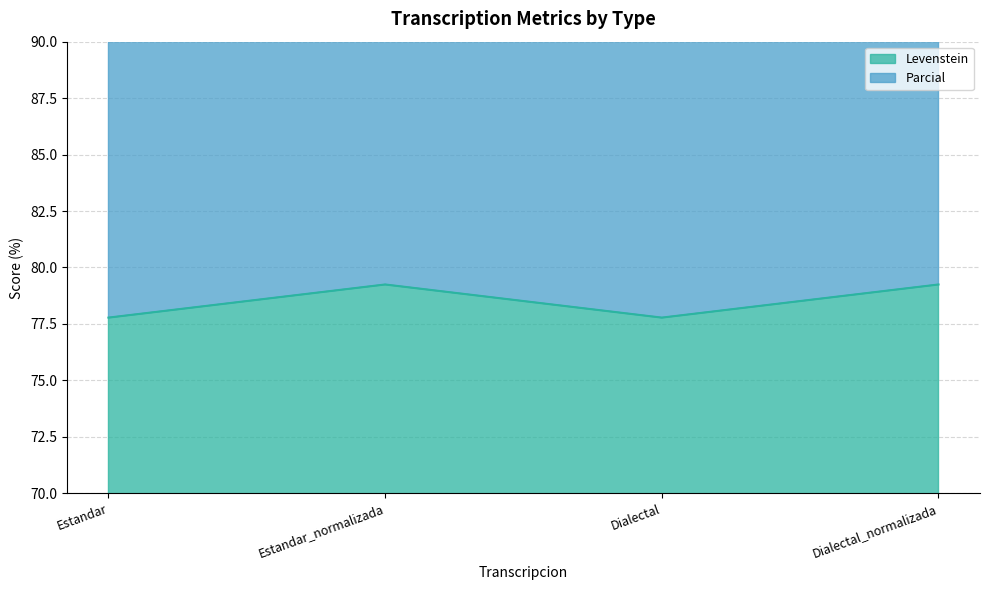

What is the value of the Levenstein point at the 2nd from the left?

79.2